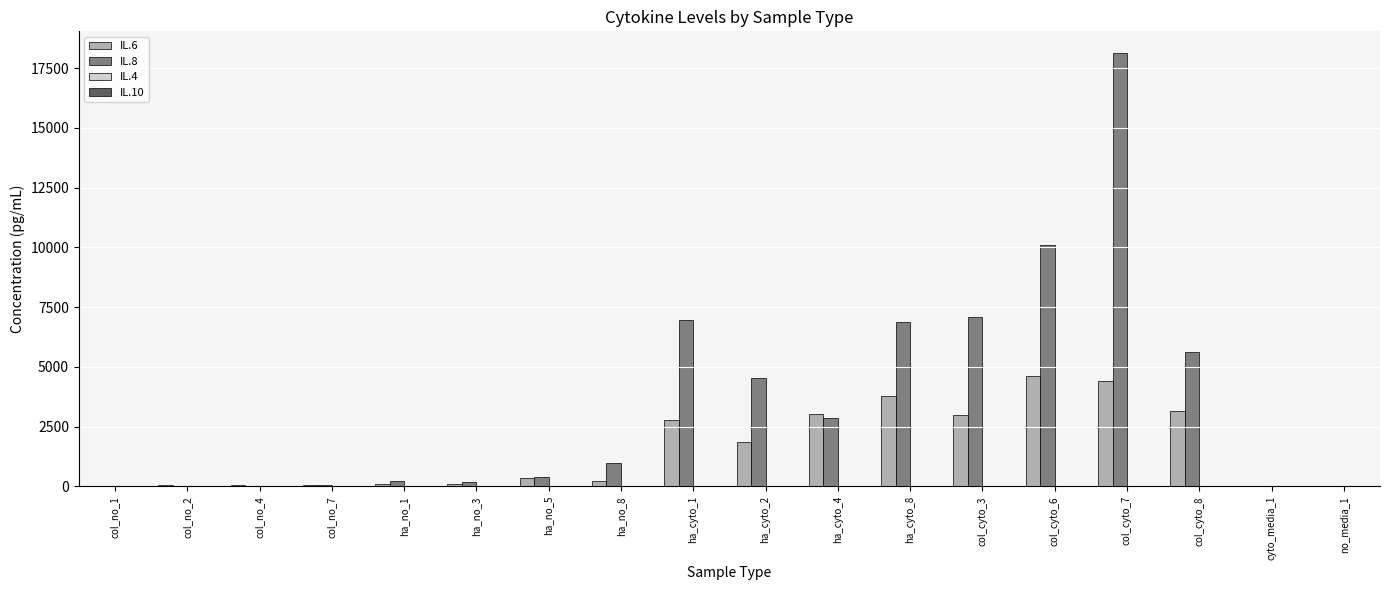

Which category has the highest value in the IL.6 series?

col_cyto_6